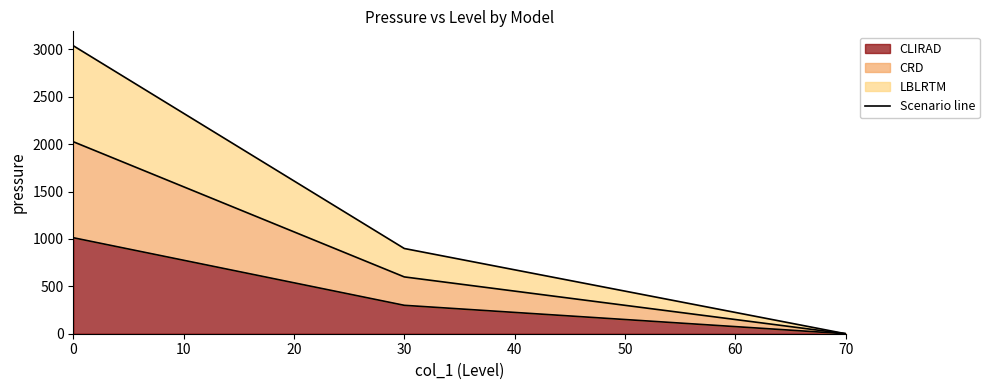

Reading left to right, what are all the values shown in this chart?

1013.0	299.8	0.0